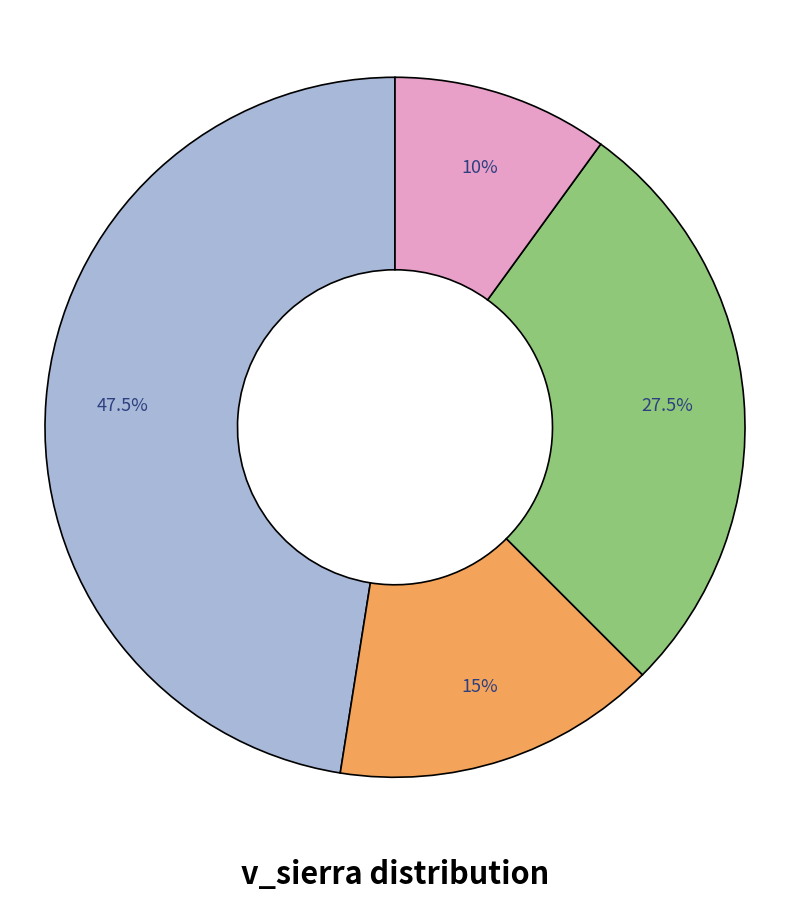

Is there a majority slice in this chart?

No